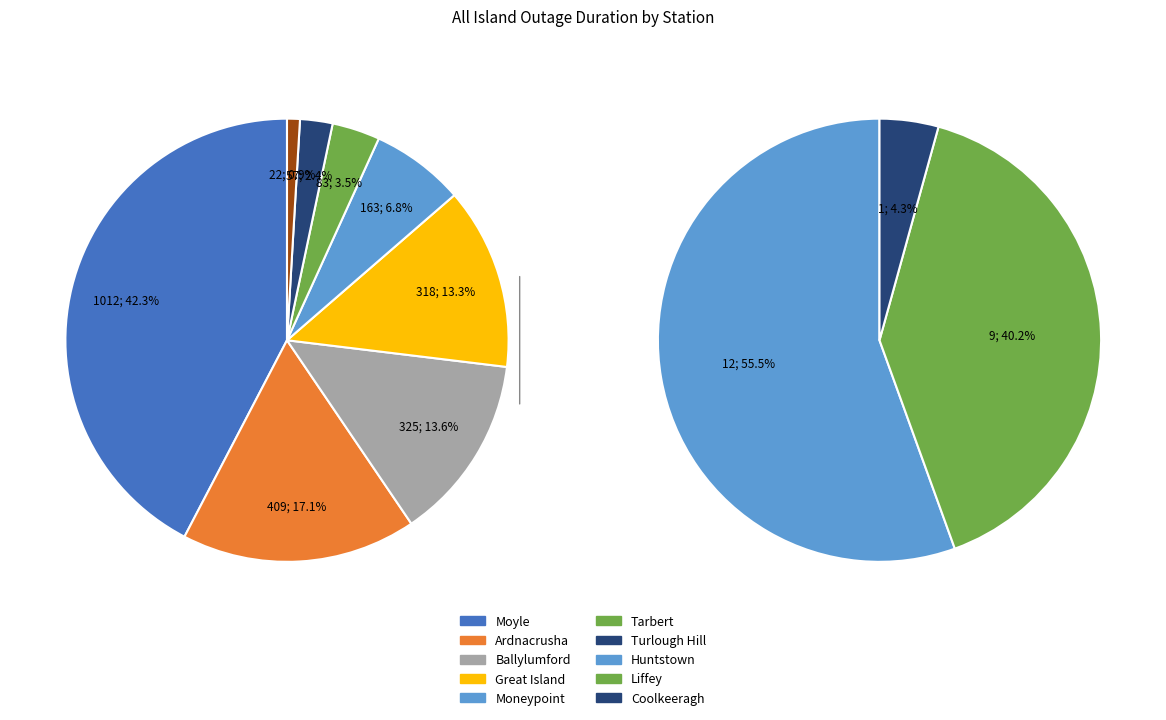

Combined, what portion of the pie is Huntstown and Moyle?

42.9%